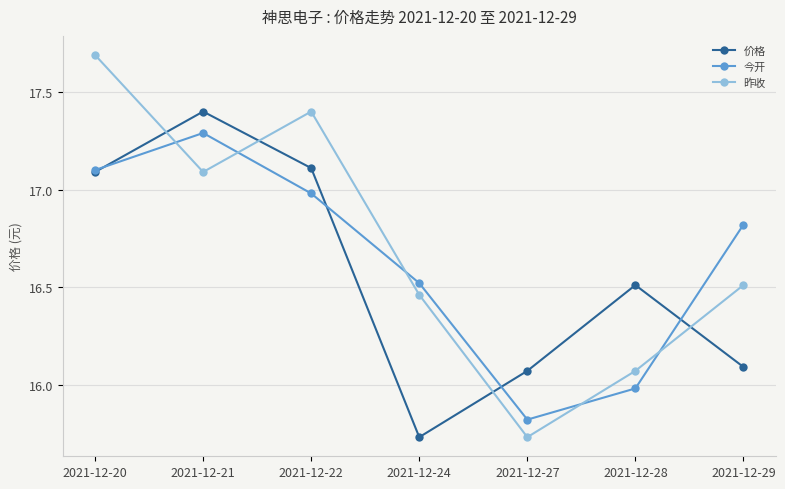

Rank the series by their maximum value, from lowest to highest.

今开, 价格, 昨收